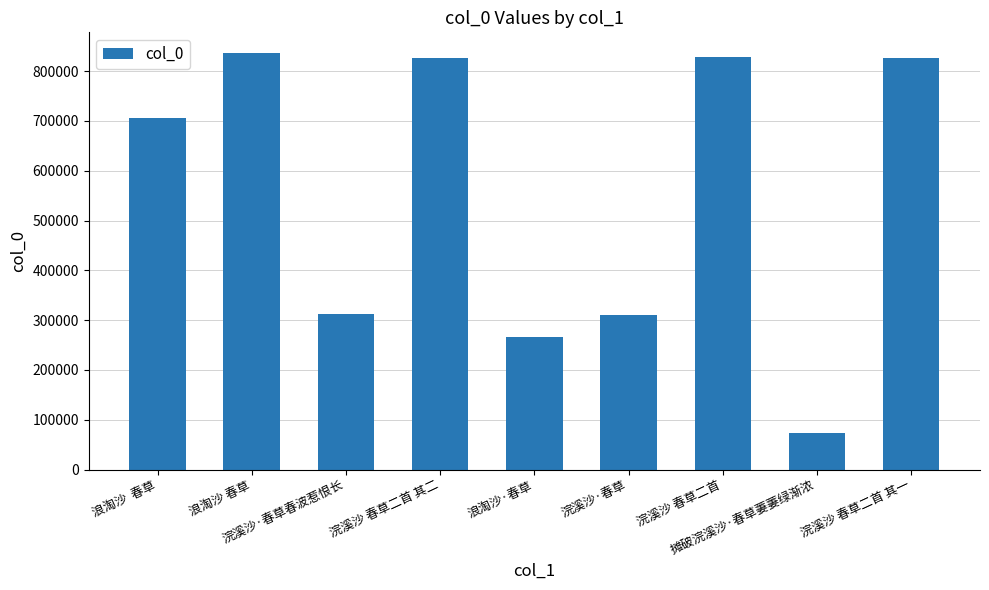

What position from the left is 摊破浣溪沙·春草萋萋绿渐浓?

8